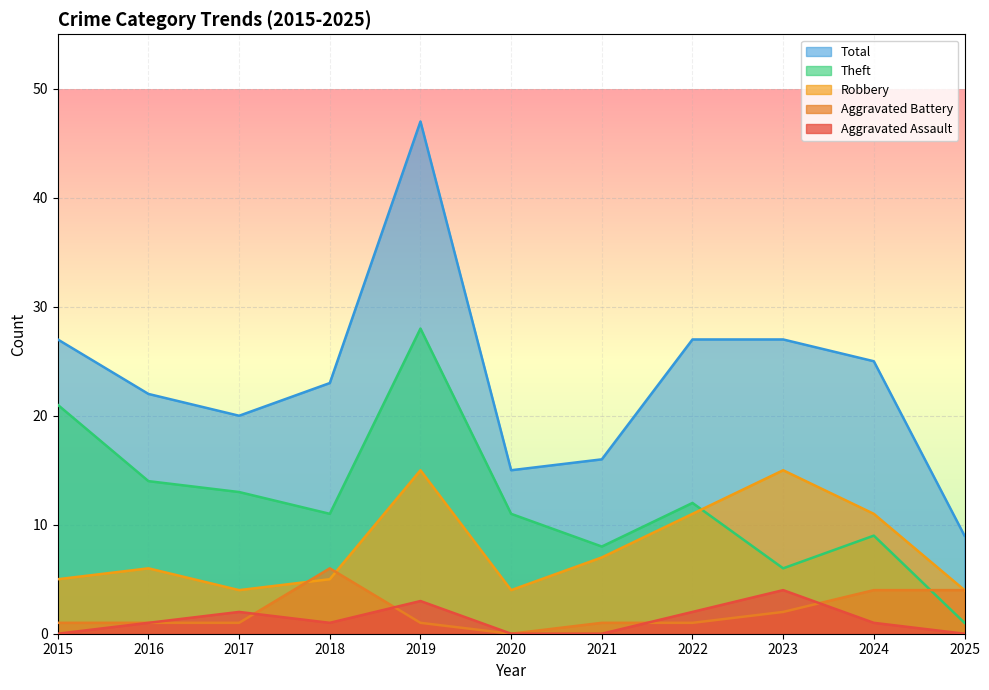

Between 2017 and 2020, which series saw the biggest shift?

Total